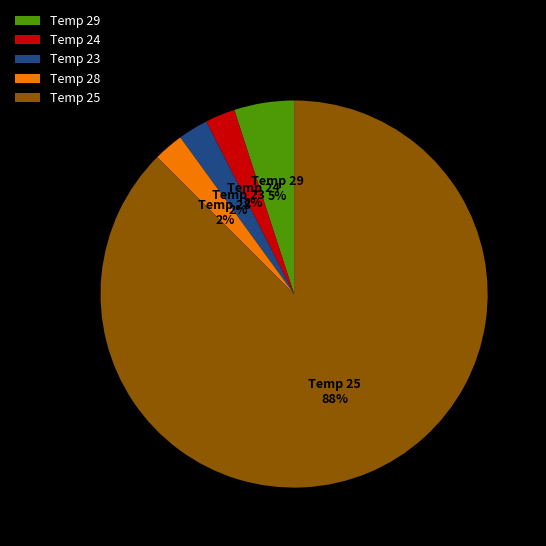

Which has a higher value, Temp 29 or Temp 28?

Temp 29